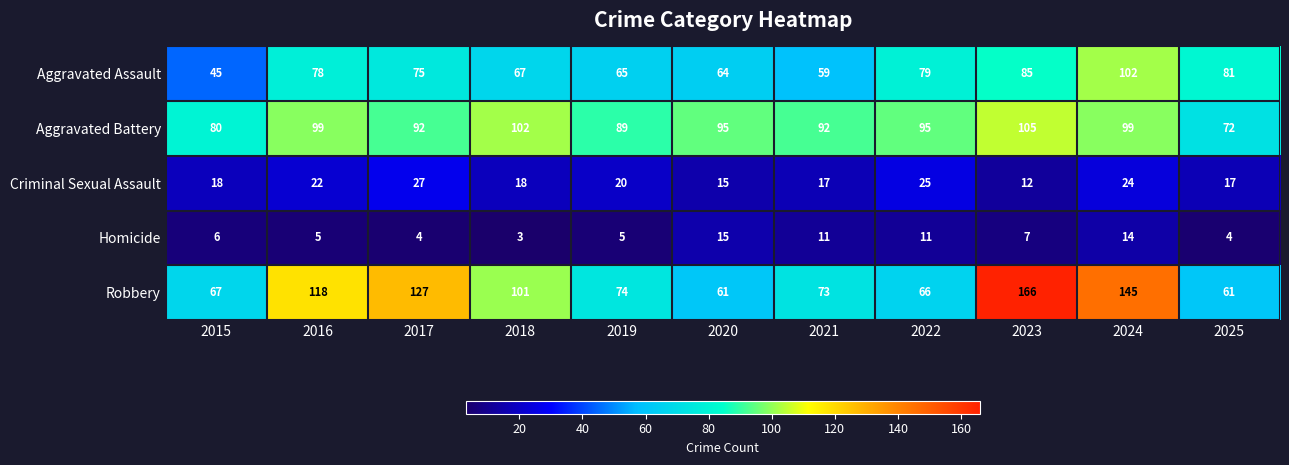

How many series are shown in this chart?

5